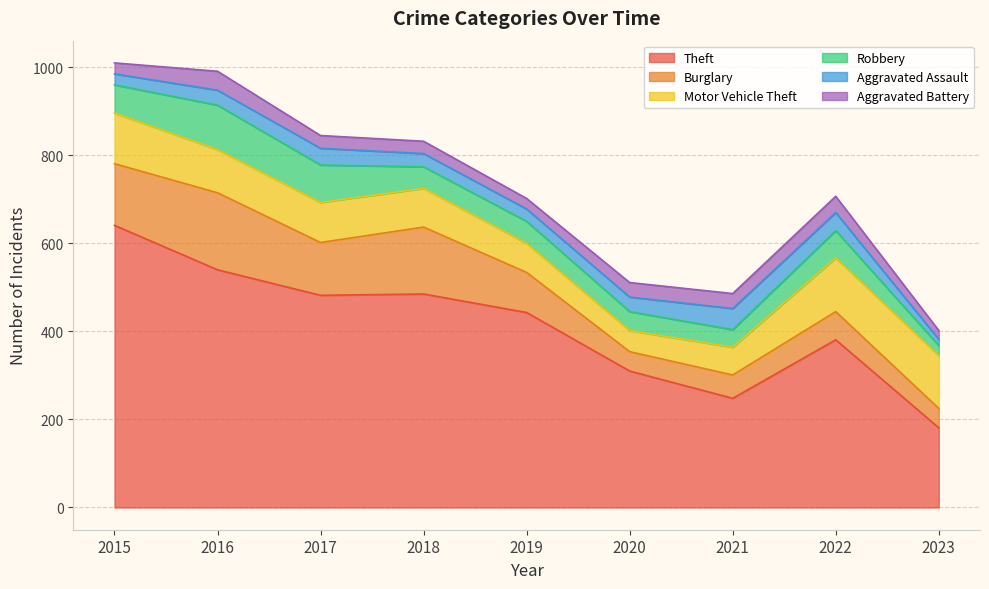

What is the value of the Theft point at the 8th from the left?

381